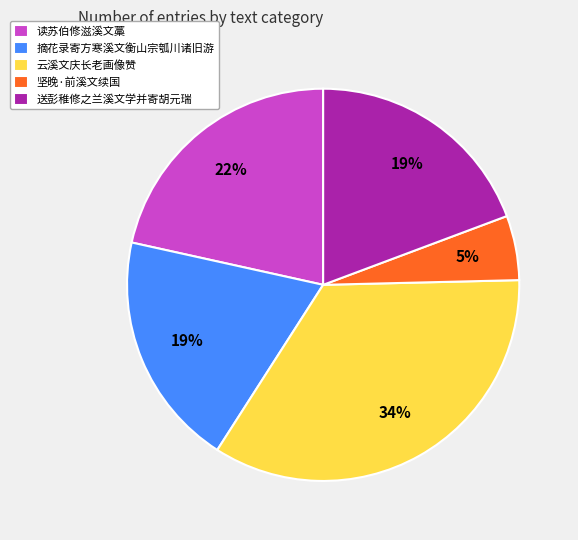

How many segments does this pie chart have?

5